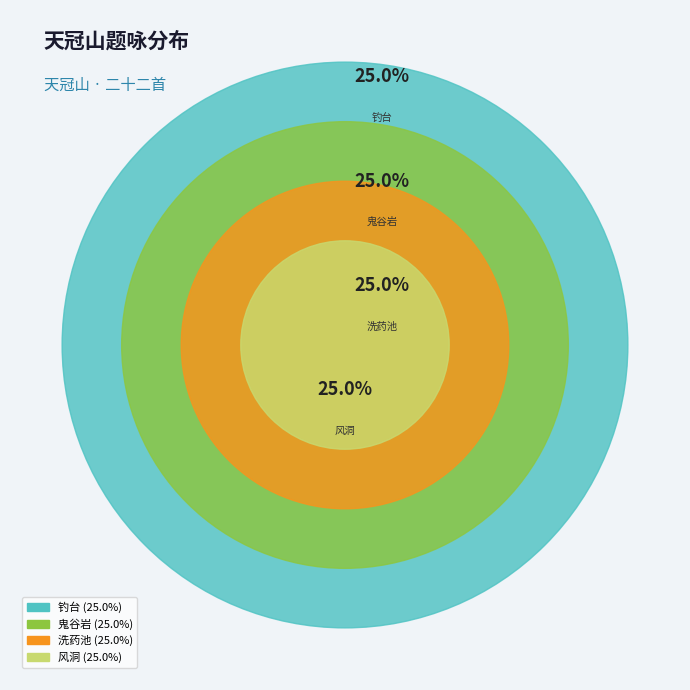

What is the largest slice in the pie chart?

天冠山题咏二十二首 其二十二 钓台